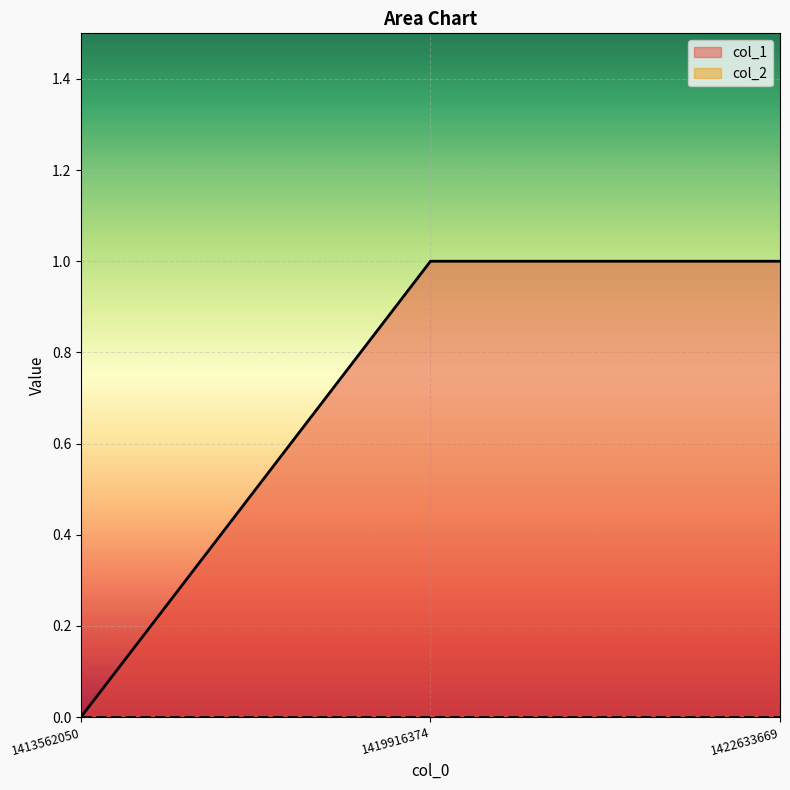

What is the value of the 2nd point from the left?

1